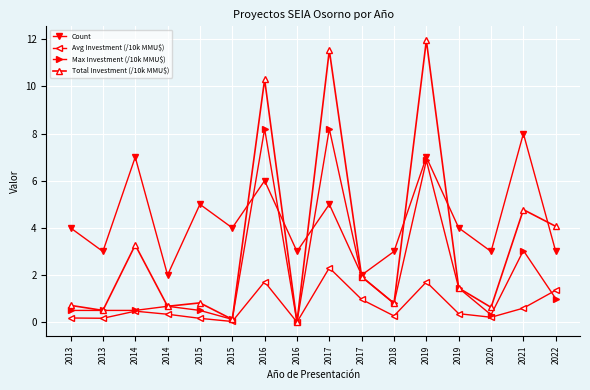

The Total Investment (/10k MMU$) series shows 4.1 at 2022. True or false?

True